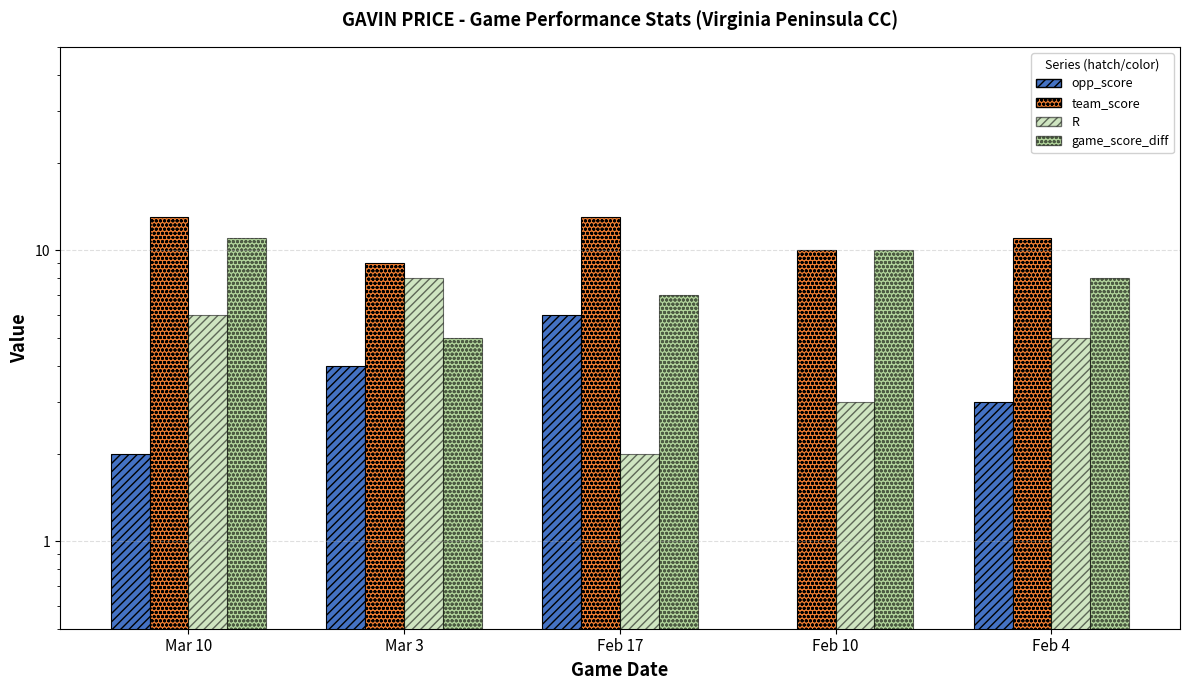

How many bars are there in total?

20